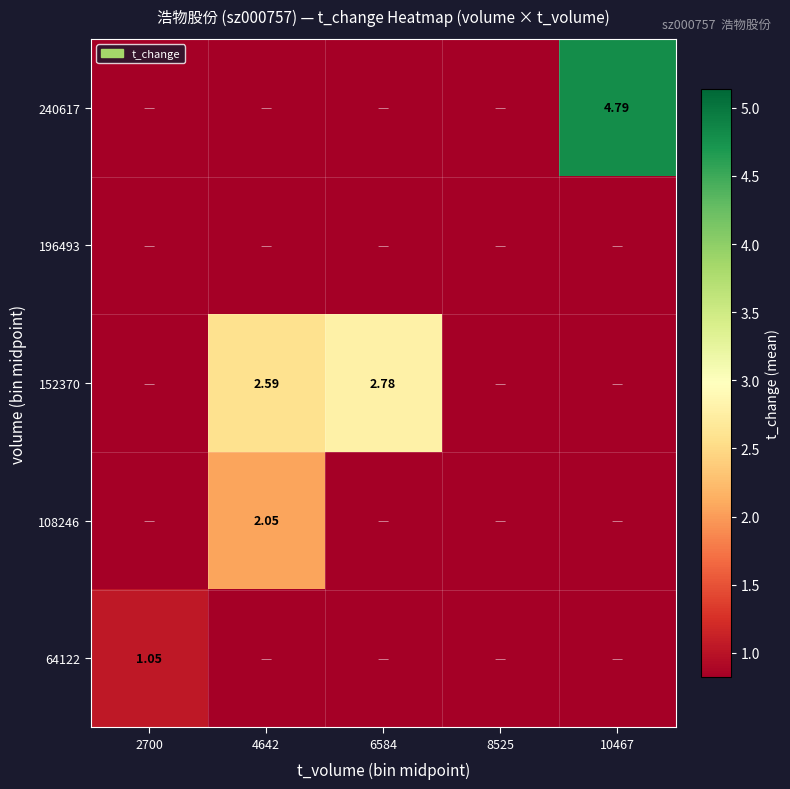

At how many categories does at least one series exceed 2?

3